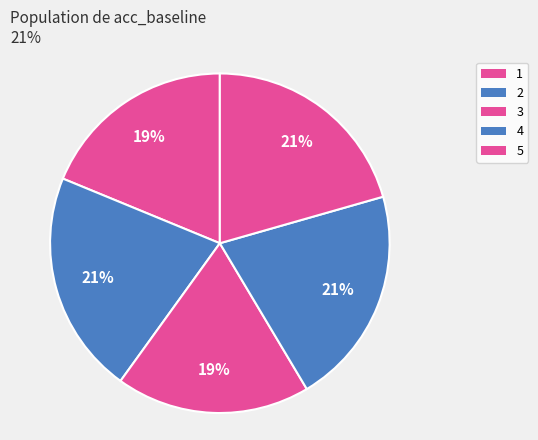

Count the number of slices in the pie.

5